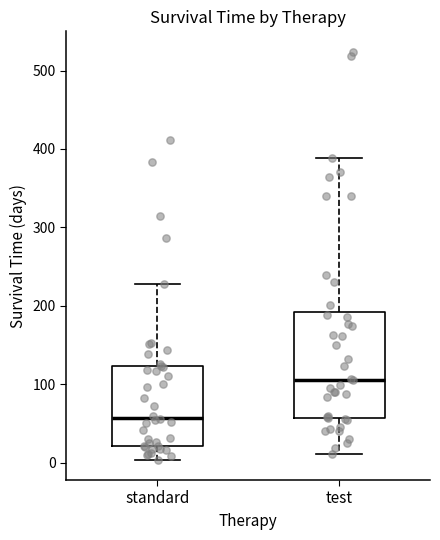

Reading left to right, transcribe this box plot: for each box, give where its median line is, the range the box spans, and where its two whiskers end, as read against the y-axis. The values are not printed on the chart, so give them approximately, as read against the axis.

standard: median 60, box 20 to 120, whiskers 0 to 230
test: median 110, box 60 to 190, whiskers 10 to 390